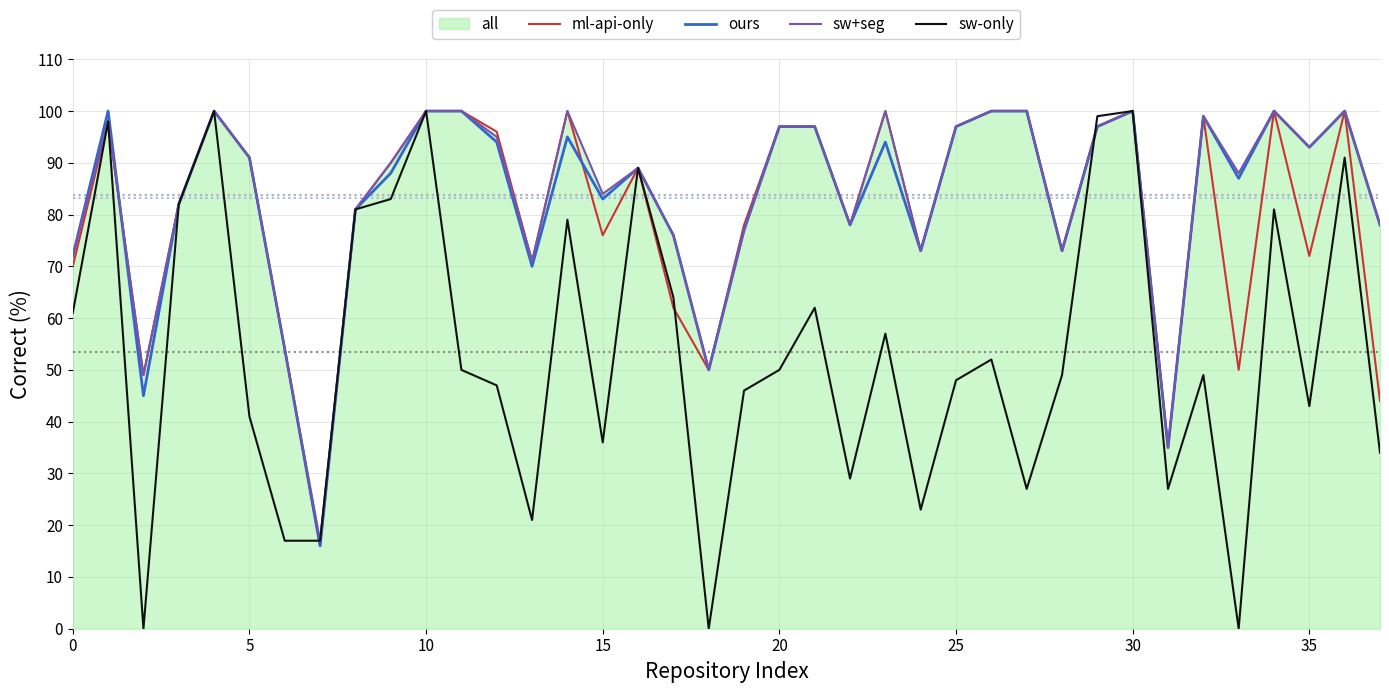

Is it true that ours equals 25 at 40?

False